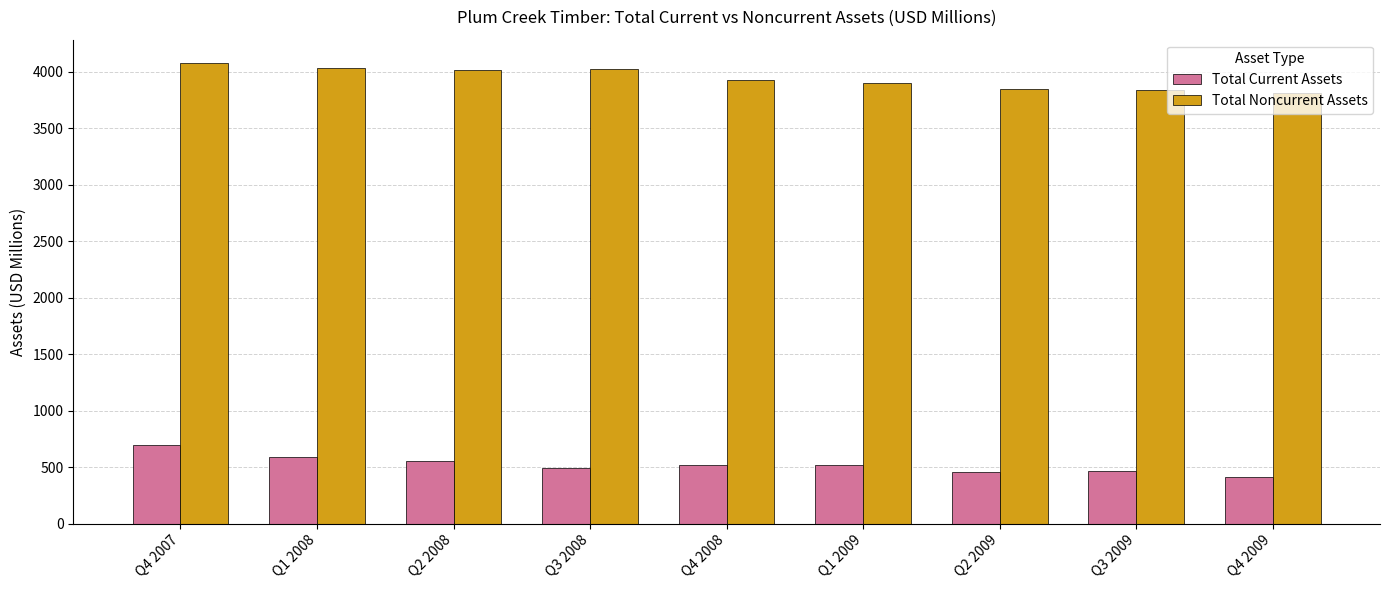

What is the maximum value shown in the chart?

4081